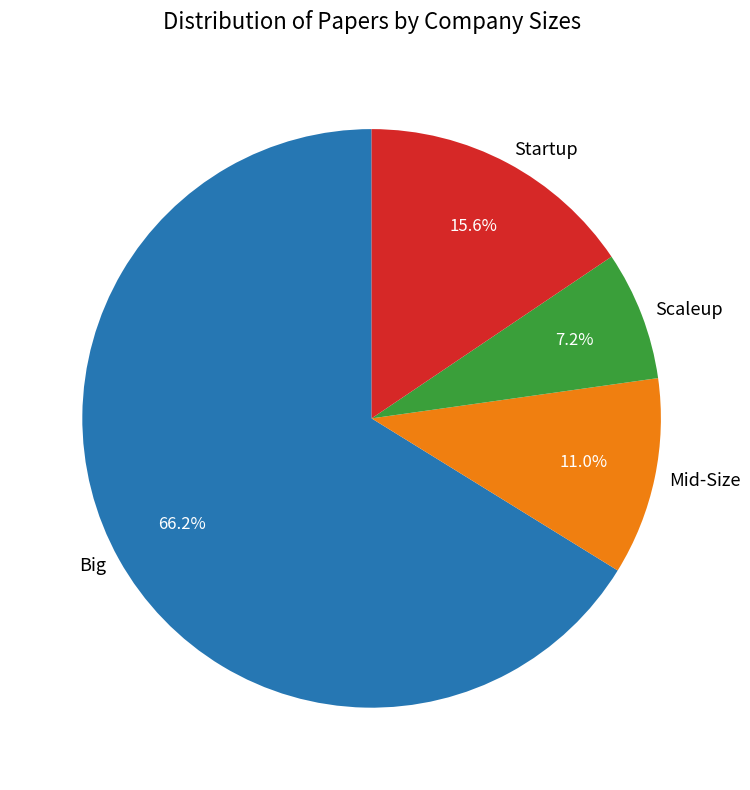

Which category accounts for the majority?

Big